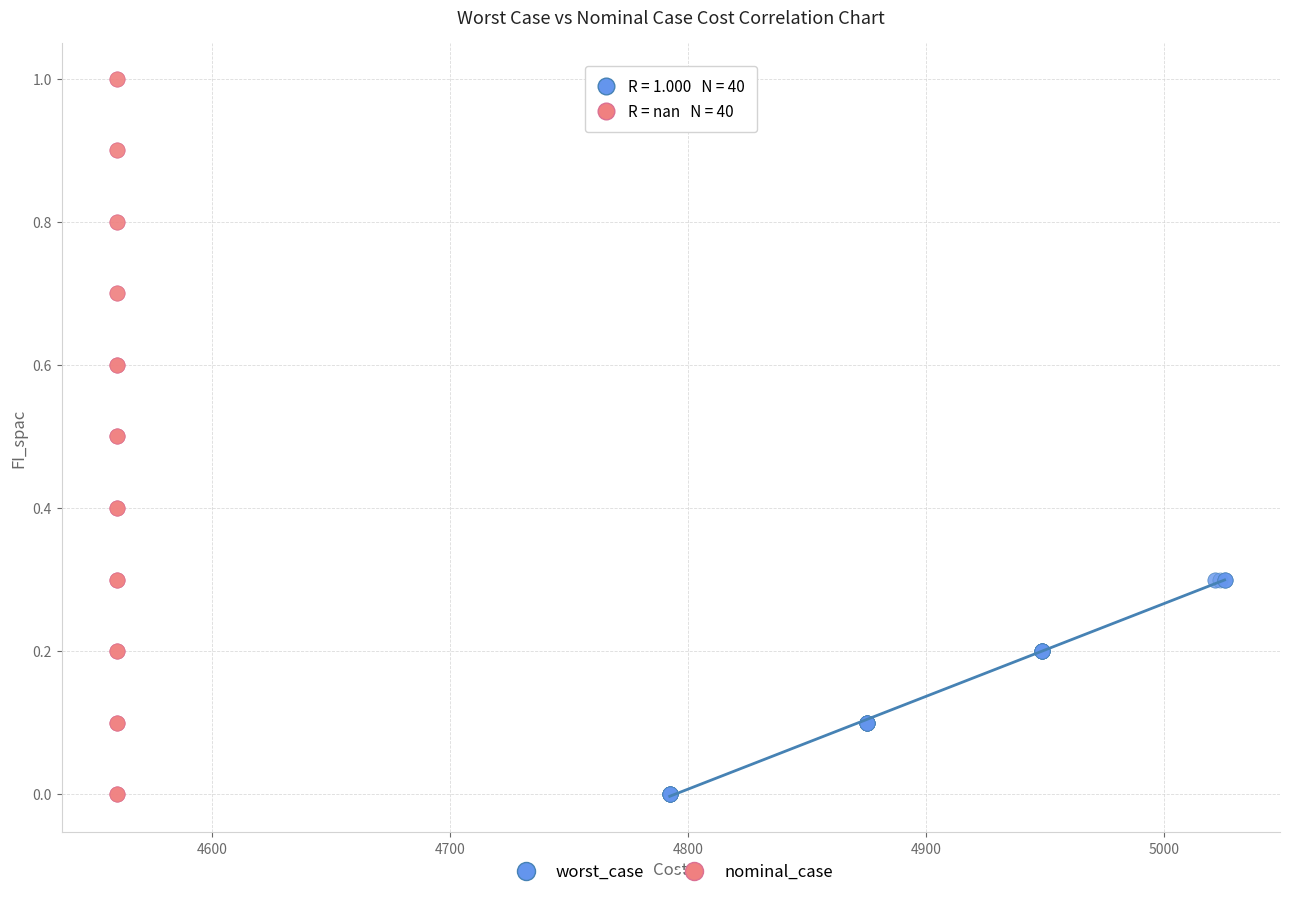

What are all the series names shown in the legend?

worst_case, nominal_case